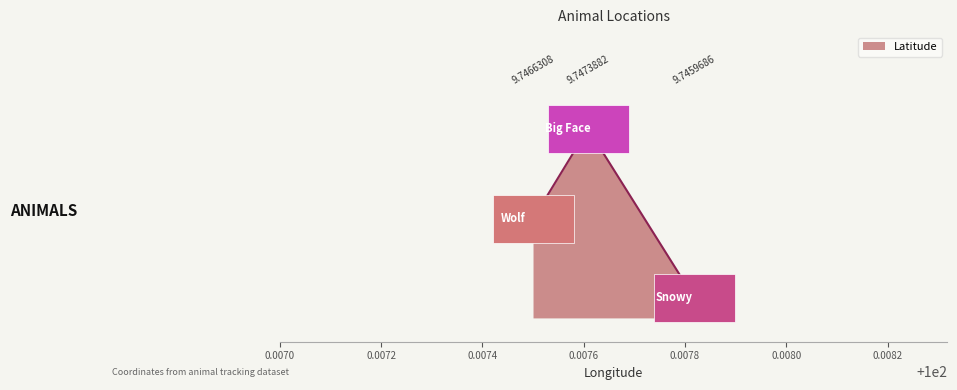

Is it true that the value at 100.0076085 is 9.7?

True